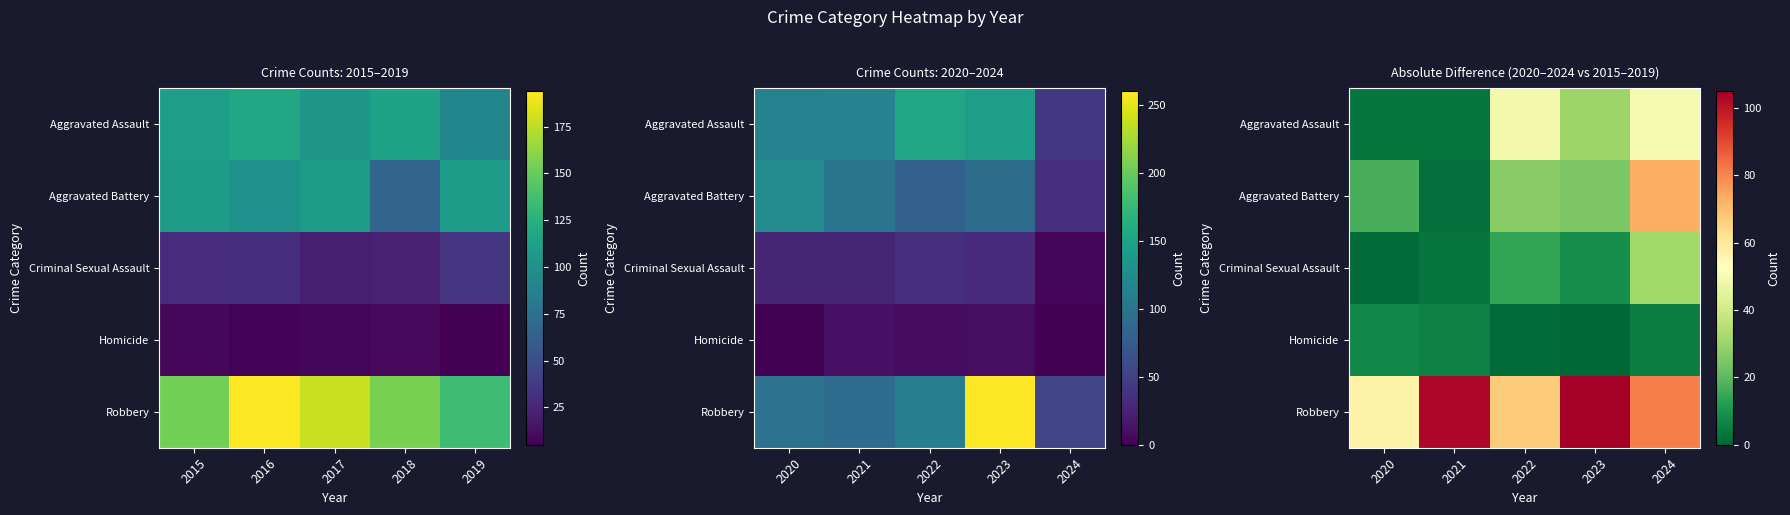

What is the difference between the maximum and minimum values in the Robbery series?

48